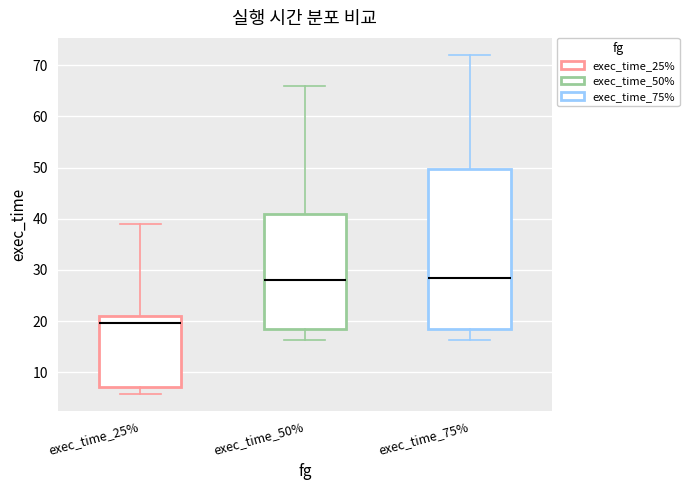

Reading left to right, transcribe this box plot: for each box, give where its median line is, the range the box spans, and where its two whiskers end, as read against the y-axis. The values are not printed on the chart, so give them approximately, as read against the axis.

exec_time_25%: median 20, box 7 to 21, whiskers 6 to 39
exec_time_50%: median 28, box 18 to 41, whiskers 16 to 66
exec_time_75%: median 28, box 18 to 50, whiskers 16 to 72